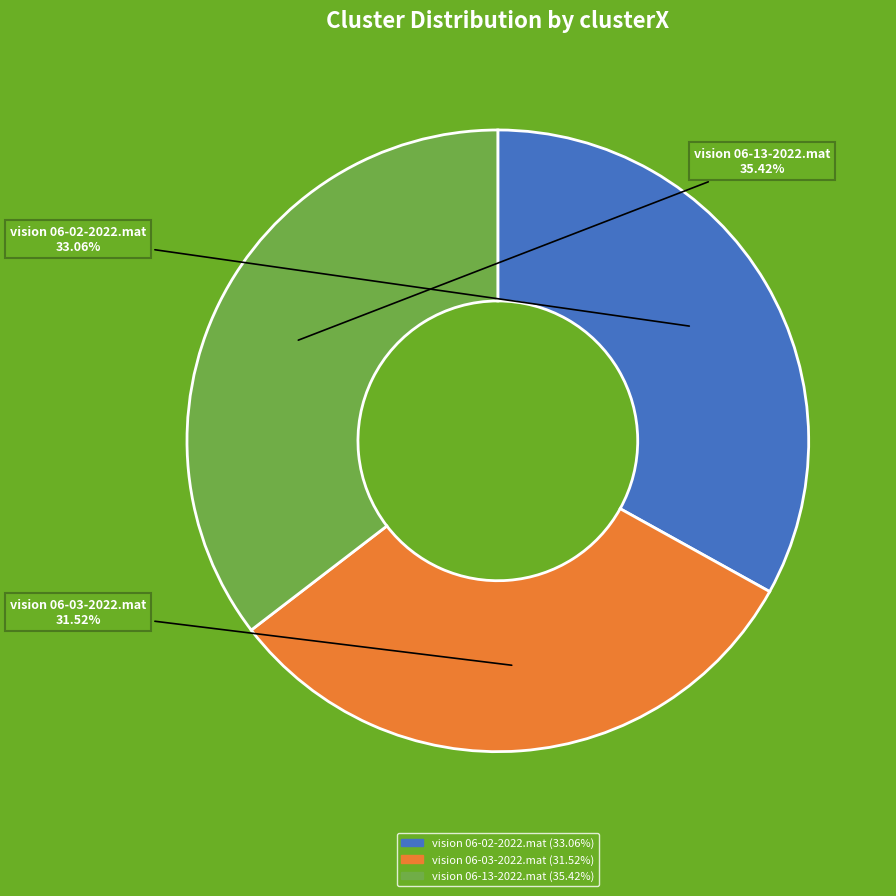

To the nearest percent, what is the difference between the vision 06-02-2022.mat and vision 06-13-2022.mat slice percentages?

2%